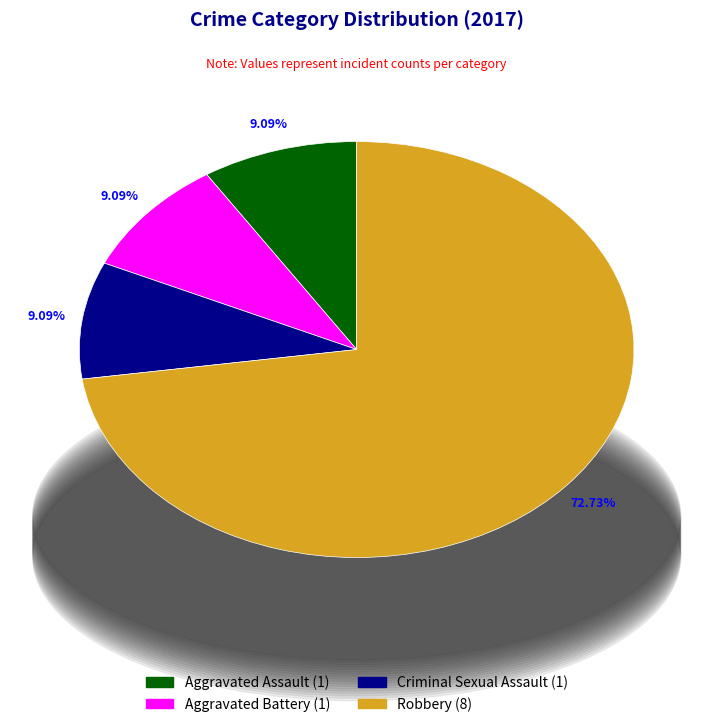

The Robbery slice represents 73% of the pie. True or false?

True